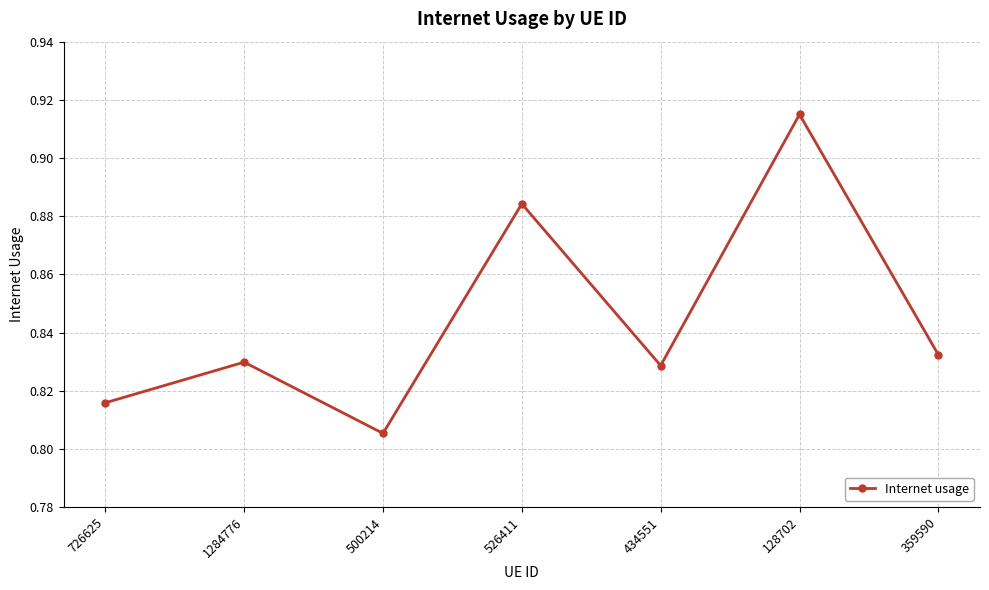

At which category does the data reach its first local peak?

1284776